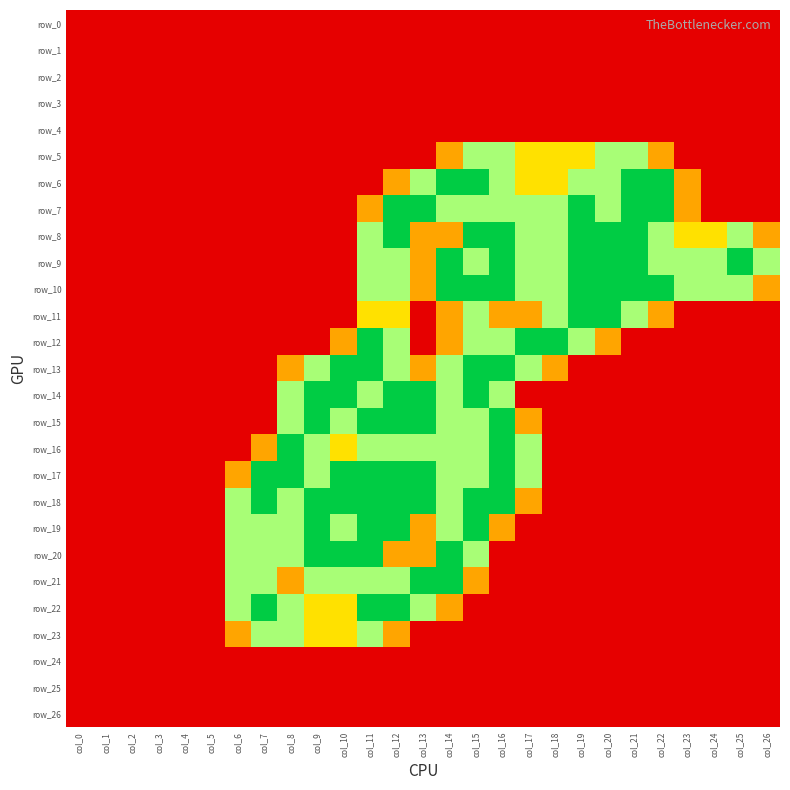

At how many categories does at least one series exceed 0?

21